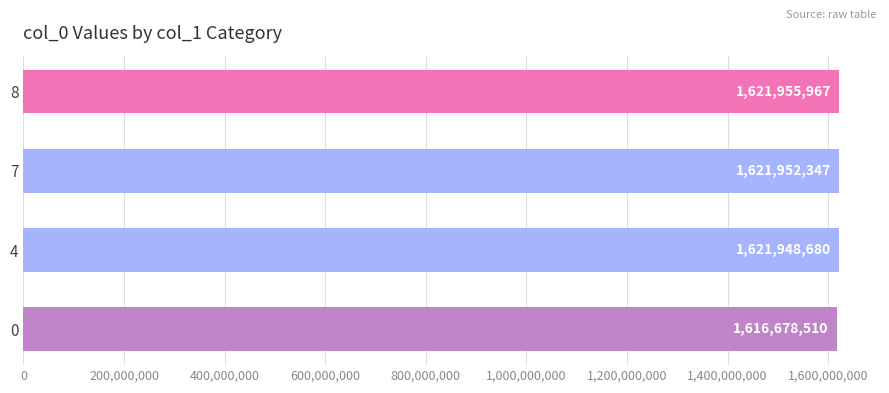

What value does the data have at 0, to the nearest 10?

1616678510